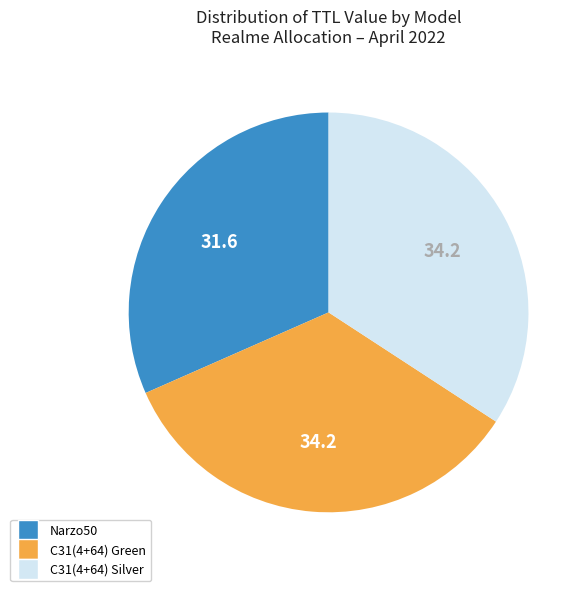

The Narzo50 slice represents 25% of the pie. True or false?

False